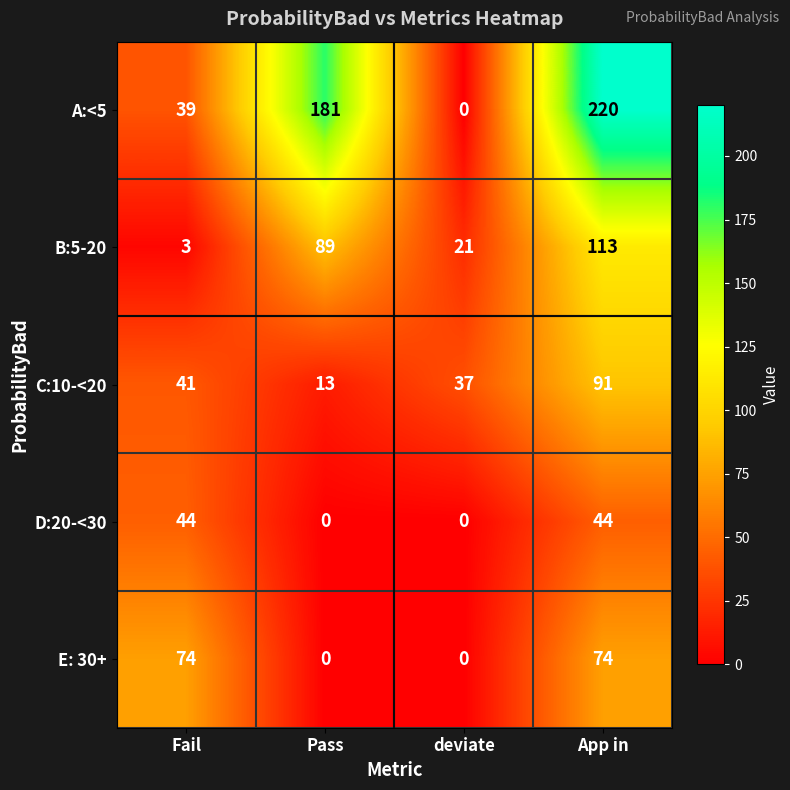

Read the B:5-20 value at App in.

113